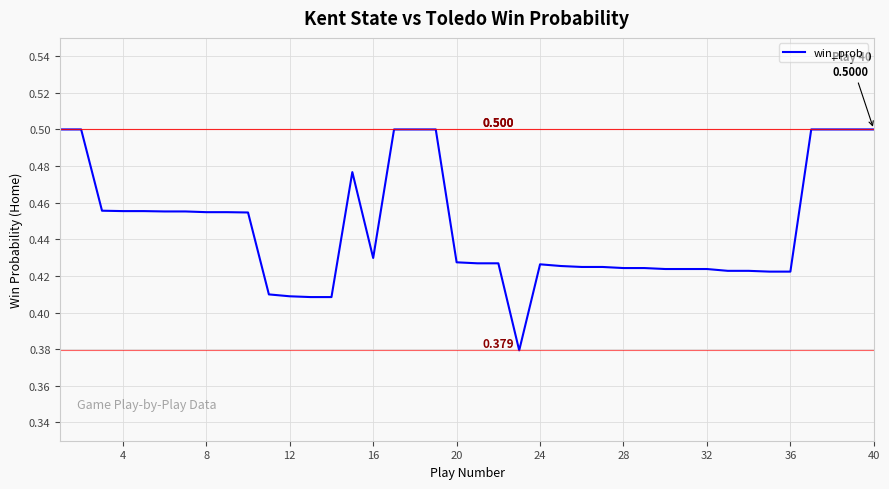

How many lines are shown in the chart?

1